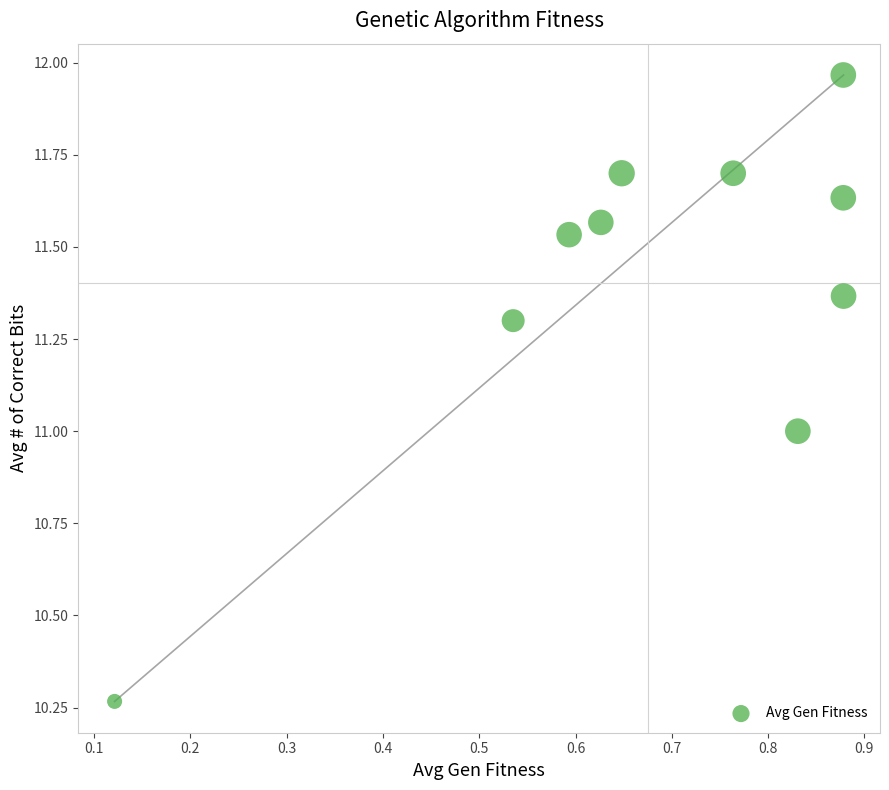

What is the range of X values (max minus min)?

0.8